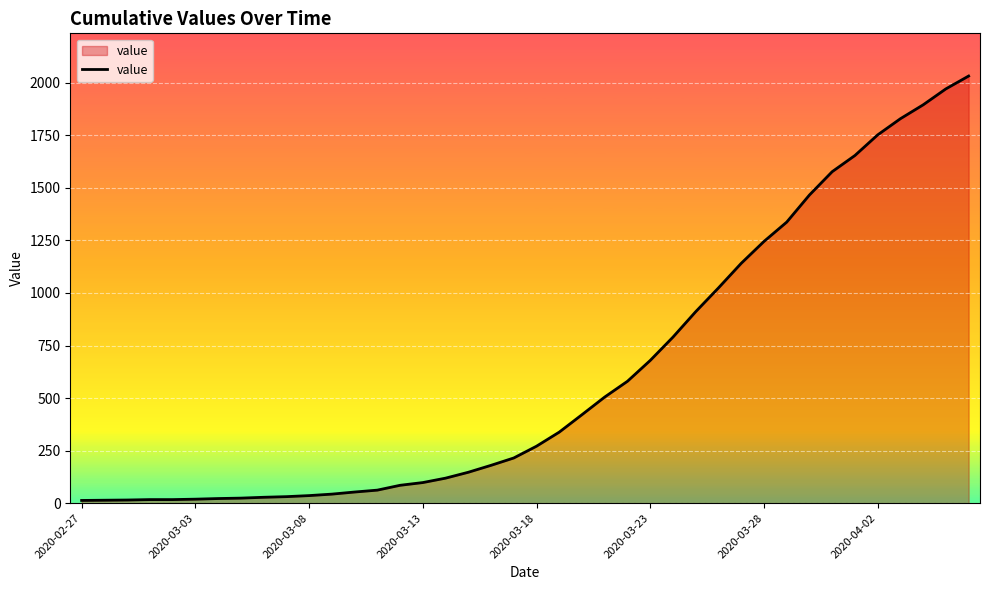

What is the difference between the maximum and minimum values?

2019